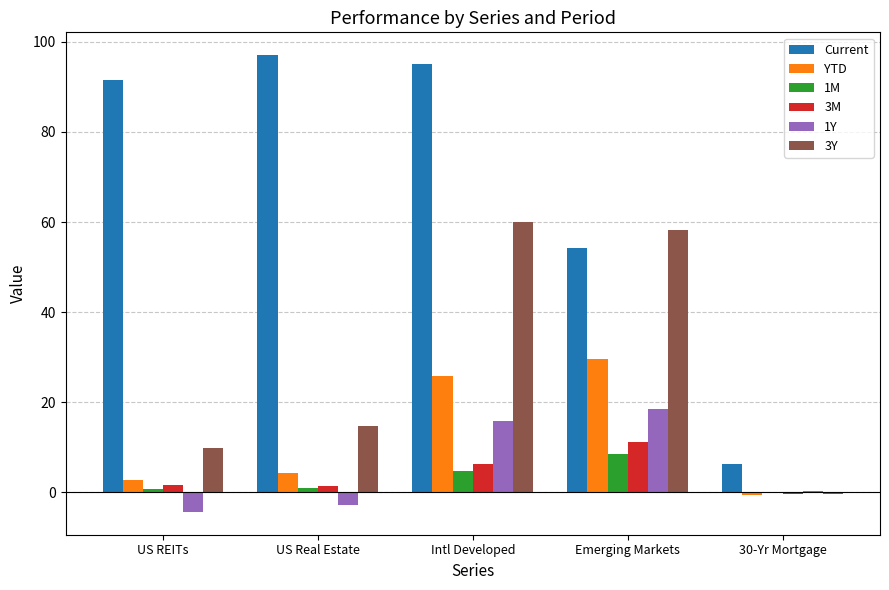

Which series has the largest total across all categories?

Current